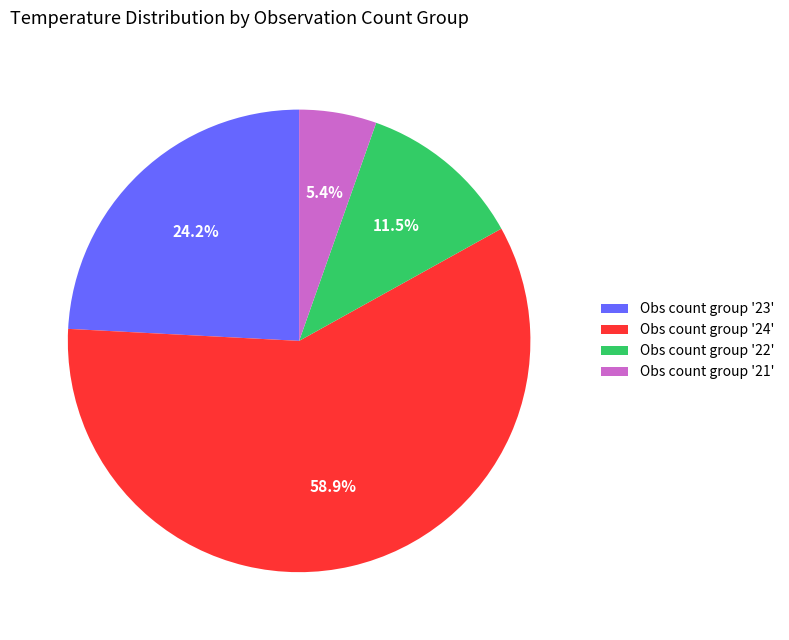

What is the smallest slice in the pie chart?

Obs count group '21'